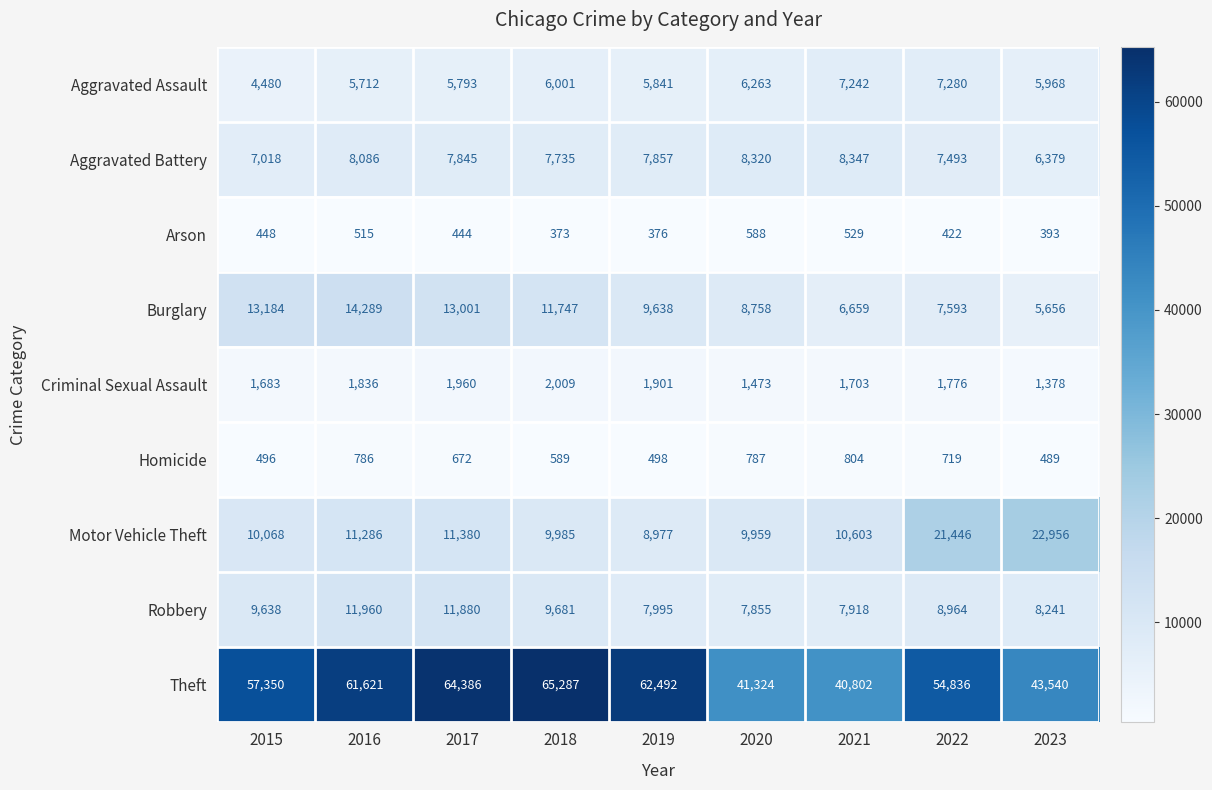

What is the difference between the maximum and minimum values in the Aggravated Battery series?

1968